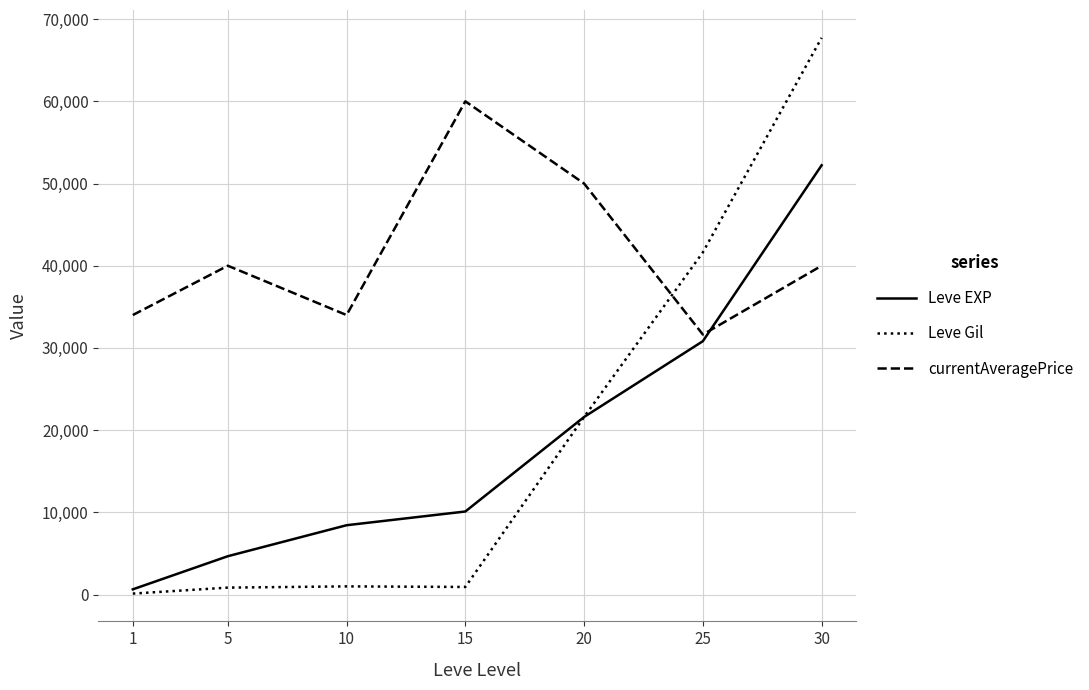

How many intersections are there between currentAveragePrice and Leve EXP?

1